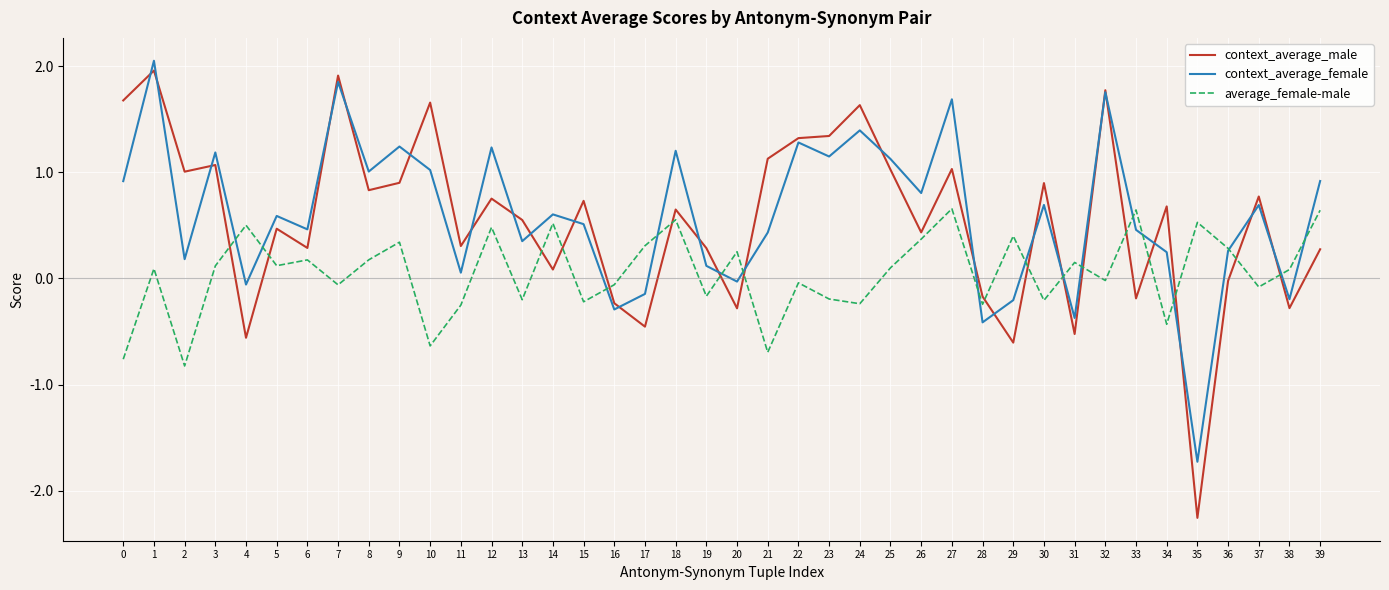

Rank the series at 38 from lowest to highest value.

context_average_male, context_average_female, average_female-male